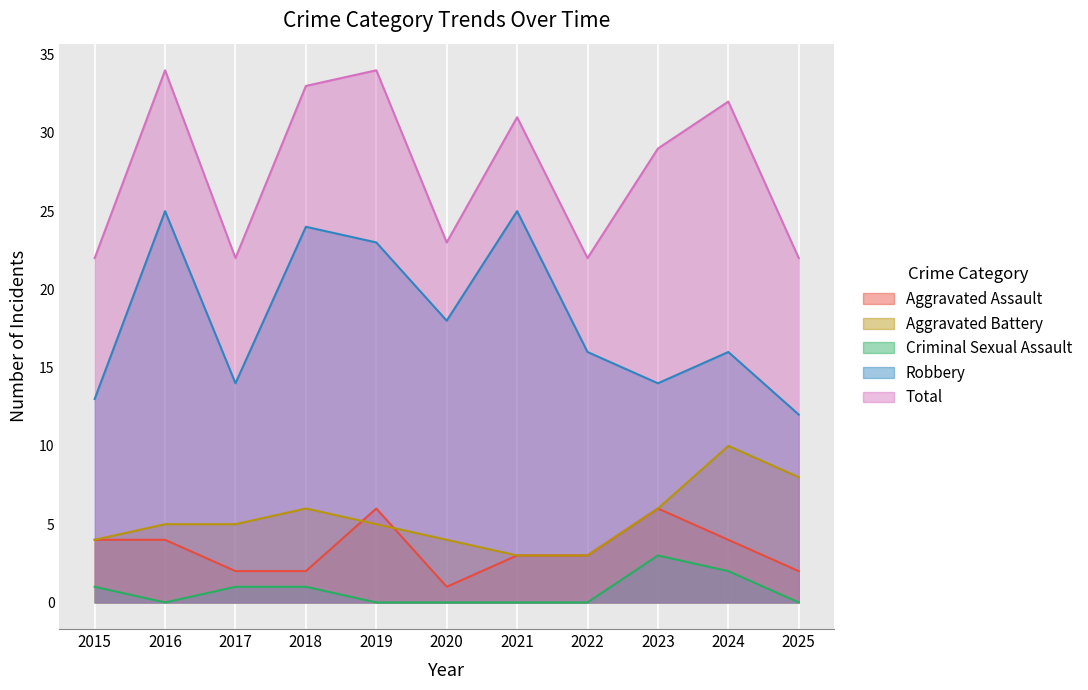

Which has a higher value, 2016 or 2019?

2019